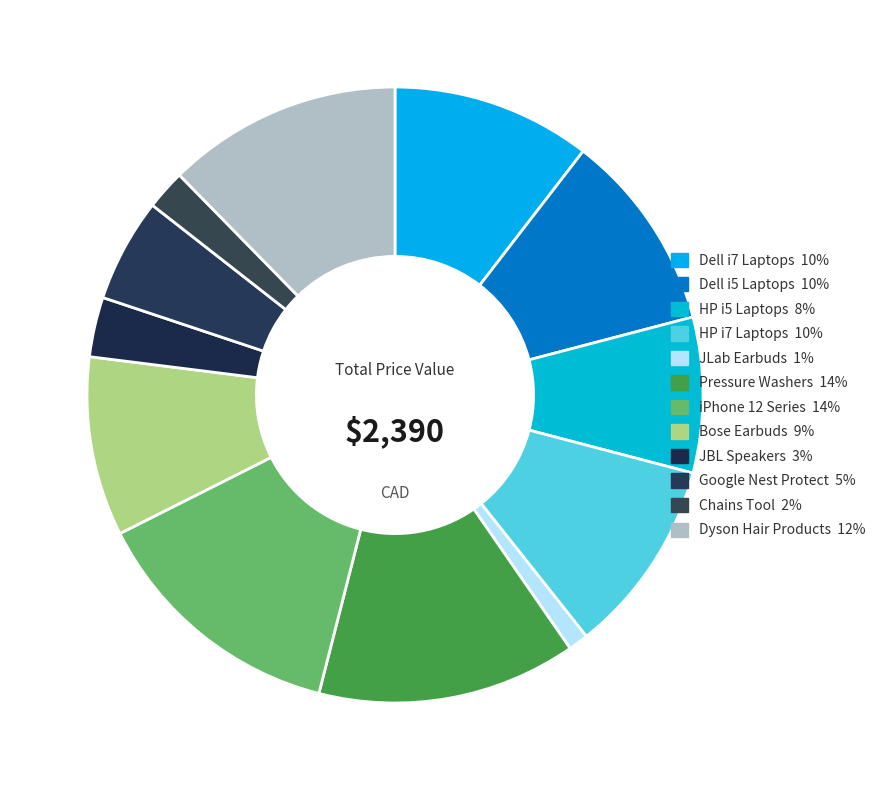

Is the sum of Dyson Hair Products and iPhone 12 Series greater than half?

No